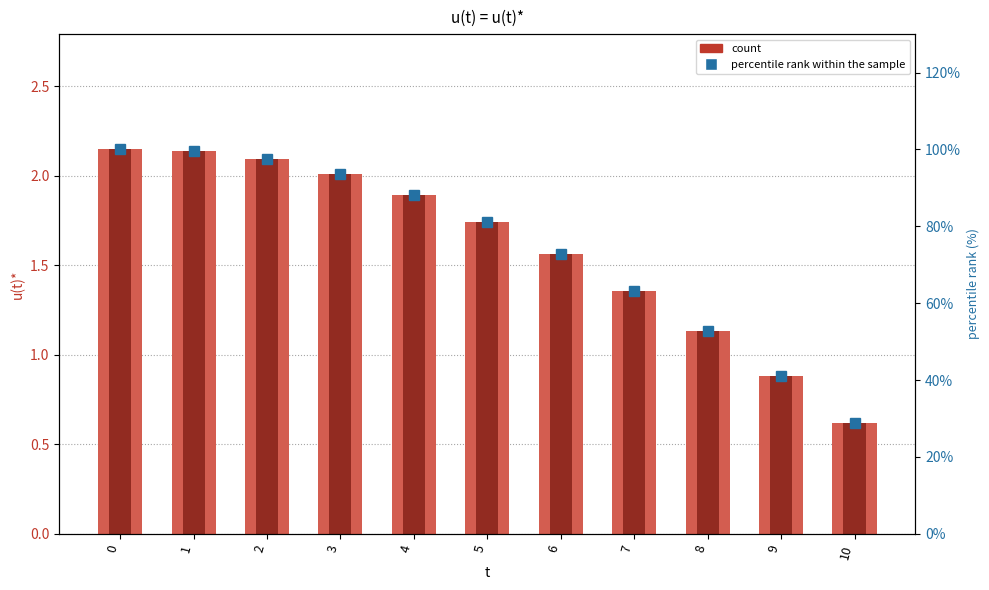

Which series changed the most between 0 and 2?

percentile rank within the sample